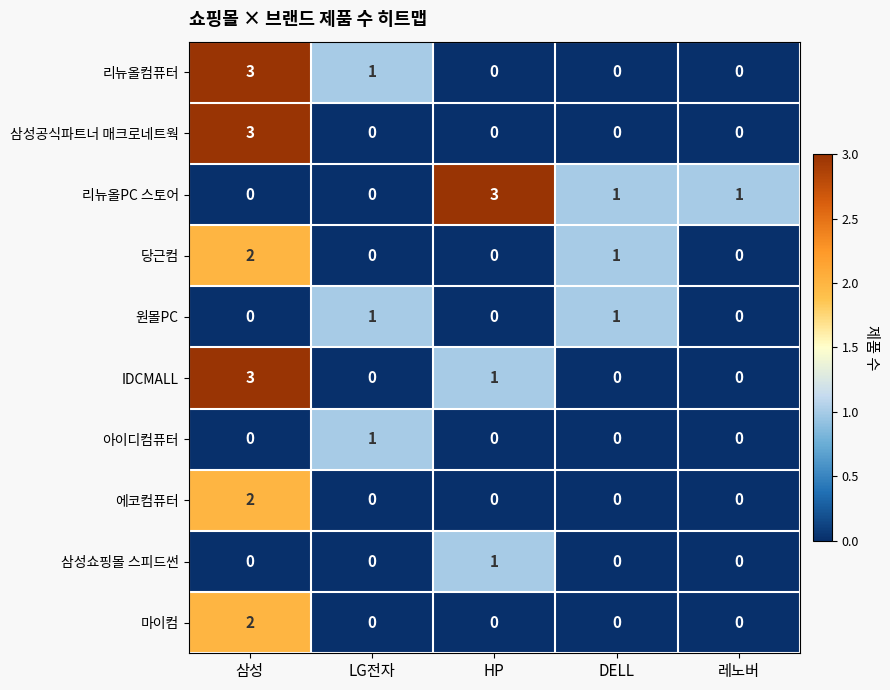

Between HP and DELL, which series saw the biggest shift?

리뉴올PC 스토어